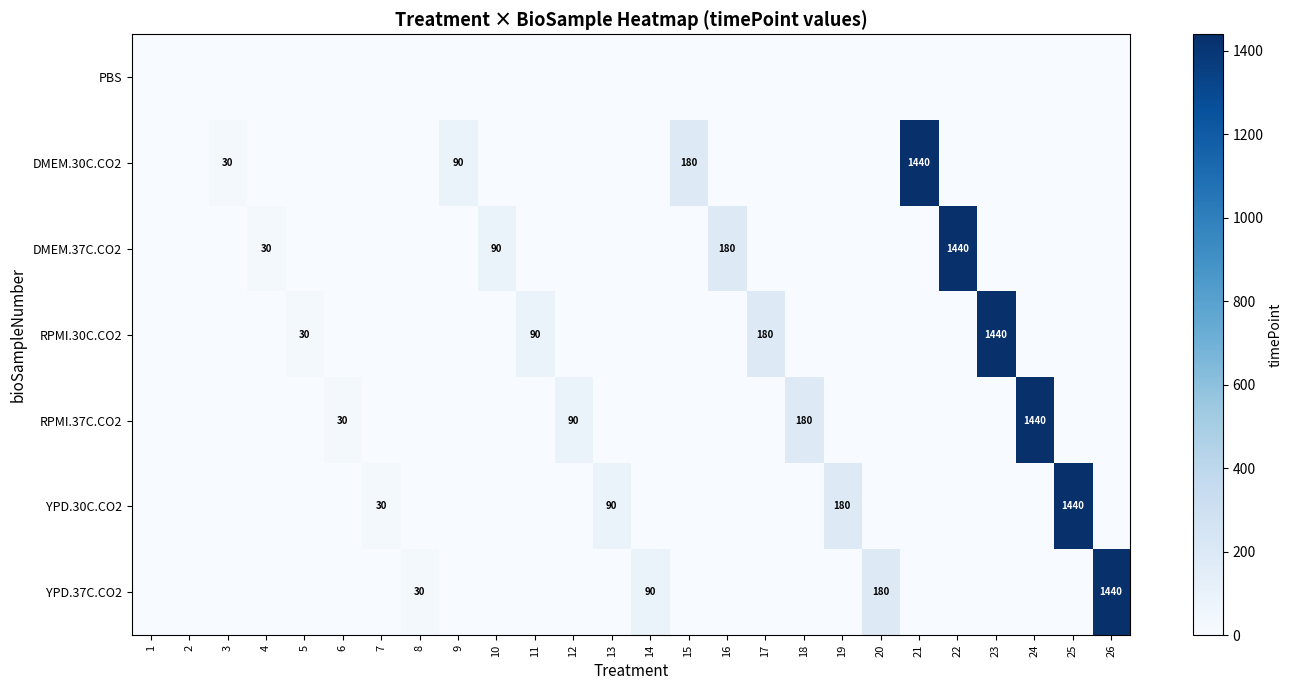

Which series has the largest total across all categories?

DMEM.30C.CO2